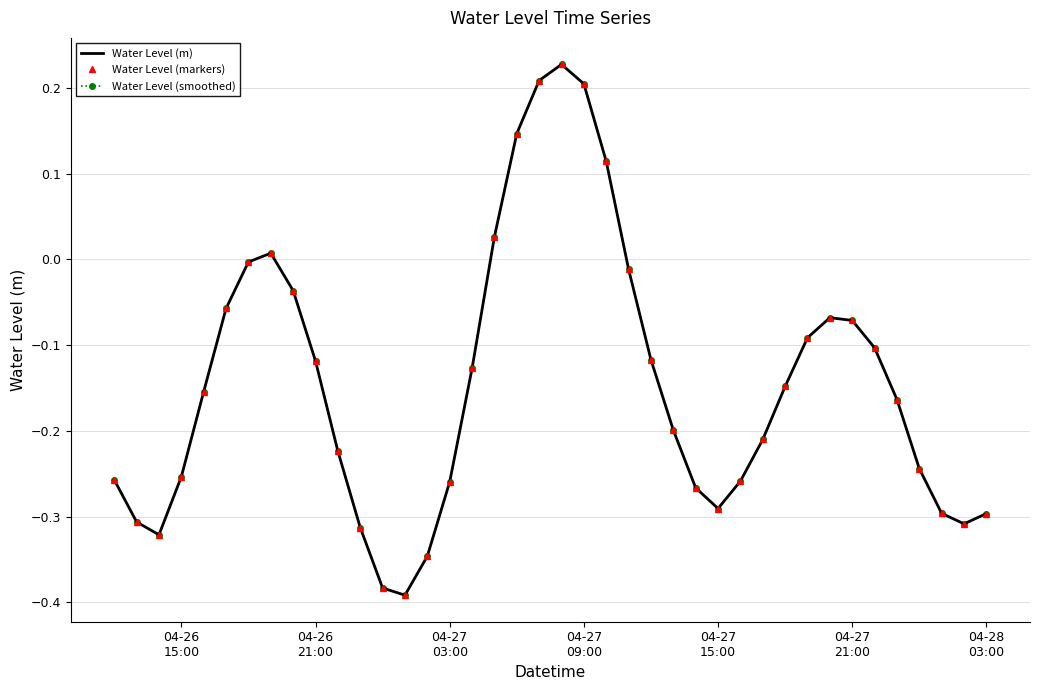

Which series has the largest range (max minus min)?

Water Level (m)